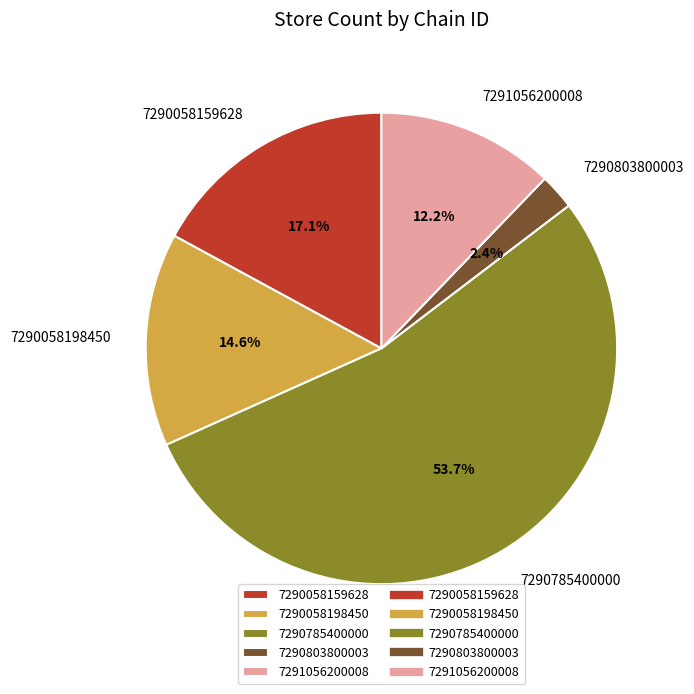

What is the majority slice?

7290785400000